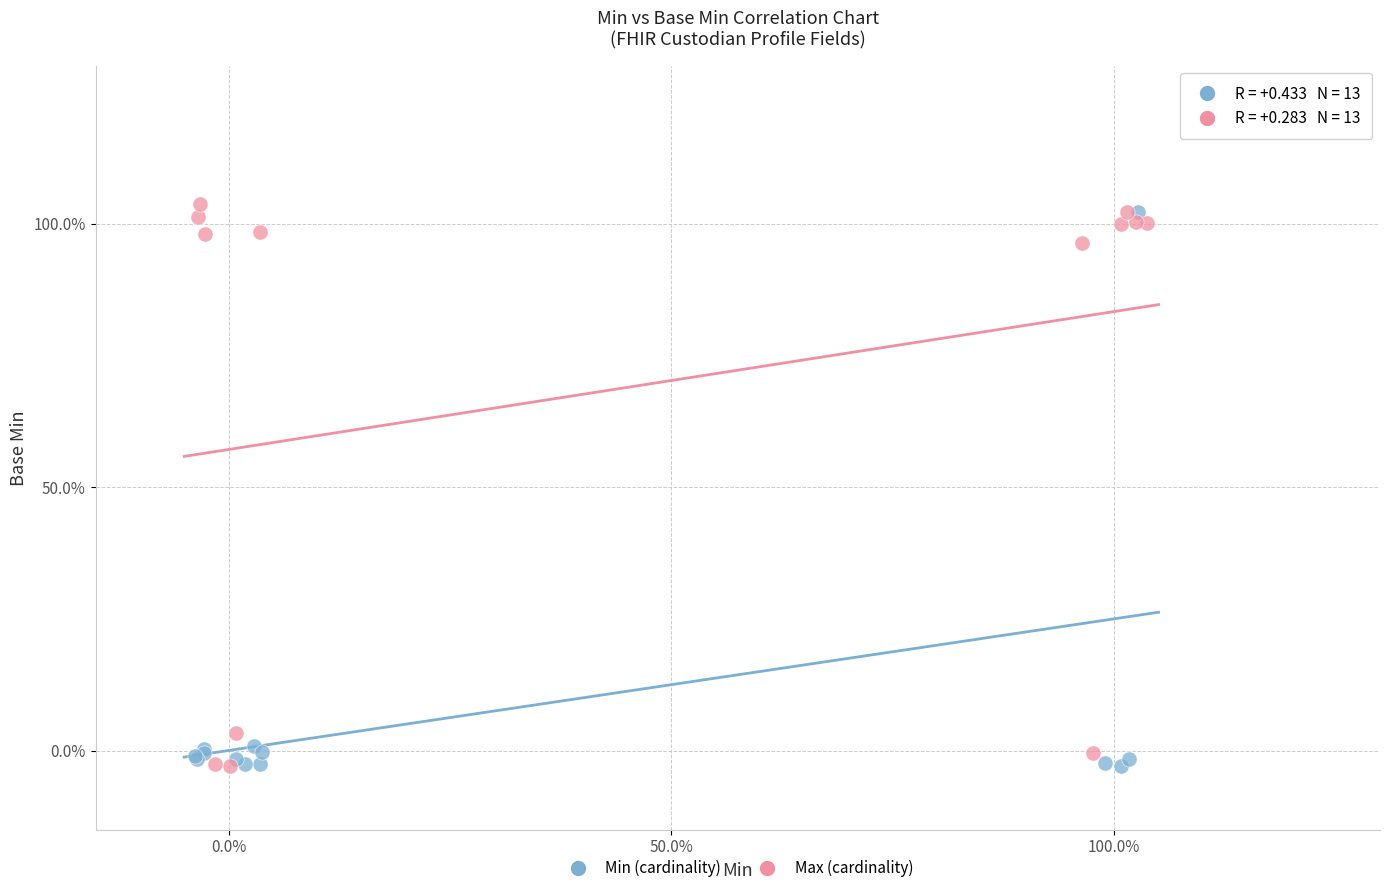

Which series contains the highest Y value?

Max (cardinality)